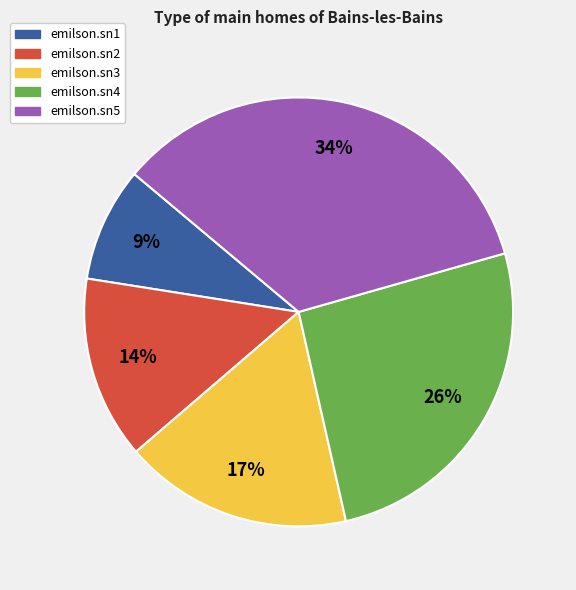

True or false: emilson.sn4 accounts for 33% of the total.

False